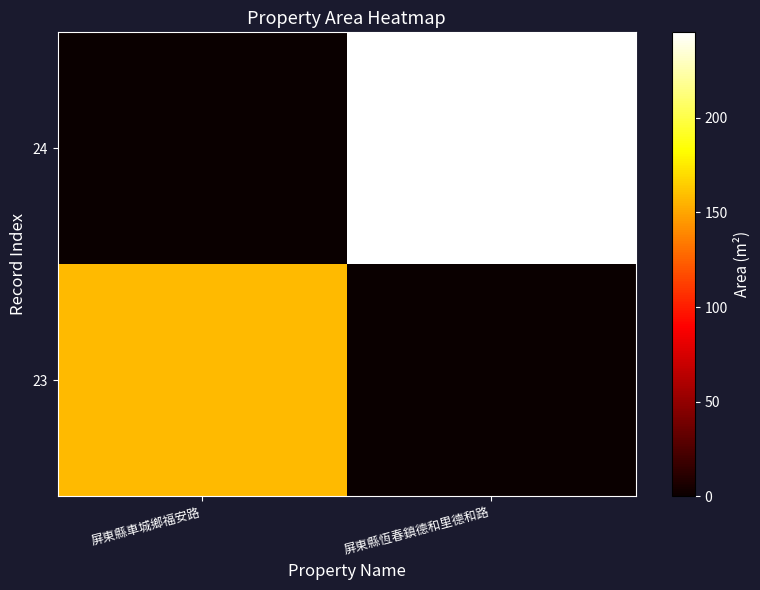

Reading left to right, transcribe all the data shown in this chart.

23: 屏東縣車城鄉福安路=157.9	屏東縣恆春鎮德和里德和路=0.0
24: 屏東縣車城鄉福安路=0.0	屏東縣恆春鎮德和里德和路=245.1